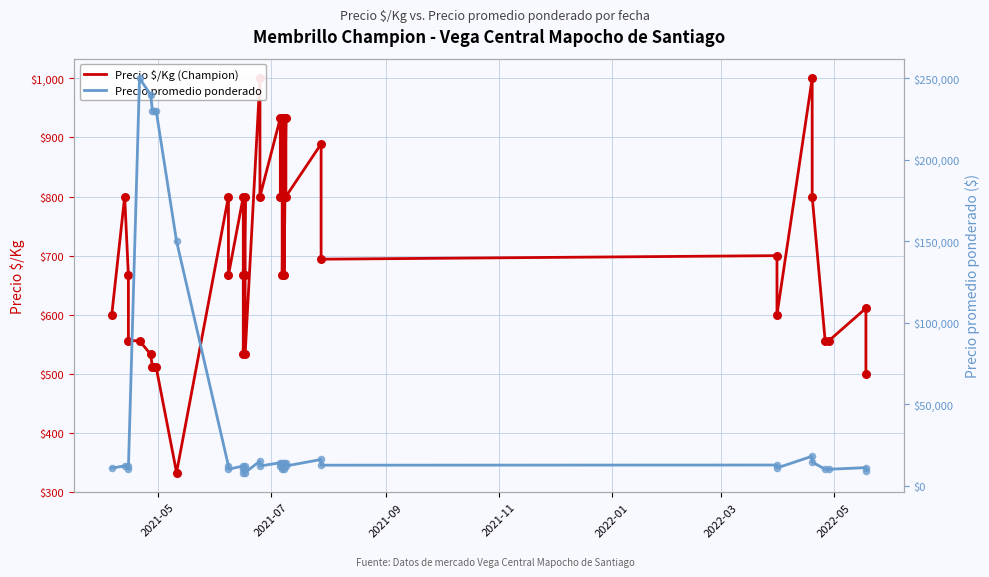

Which series reaches the maximum Y coordinate?

Precio promedio ponderado